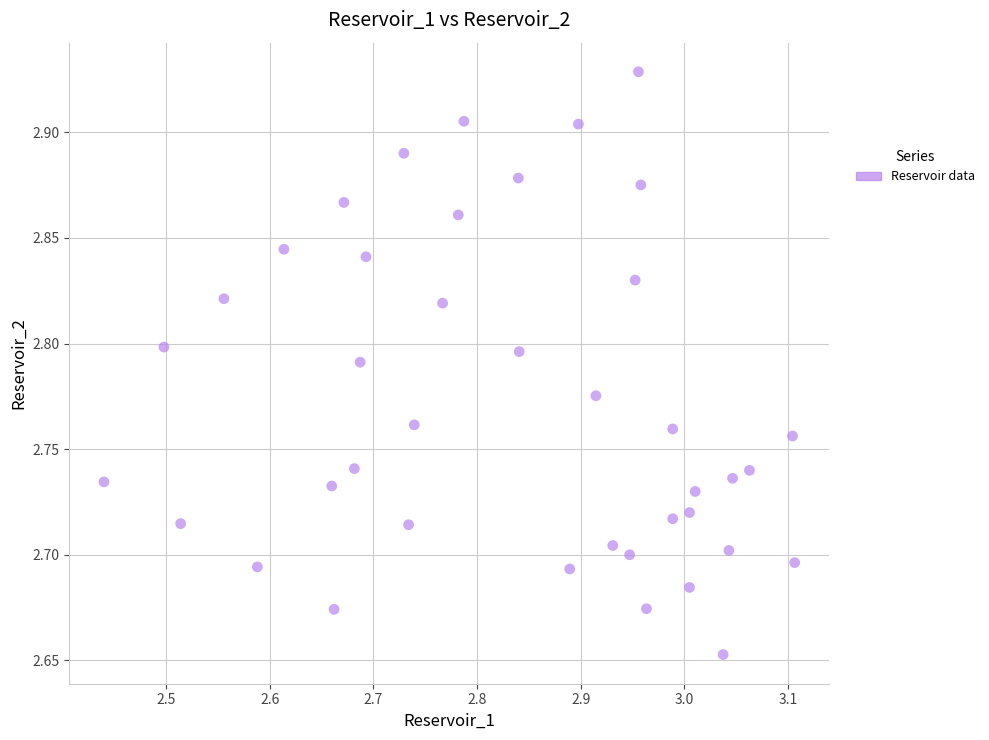

What is the range of X values (max minus min)?

0.7